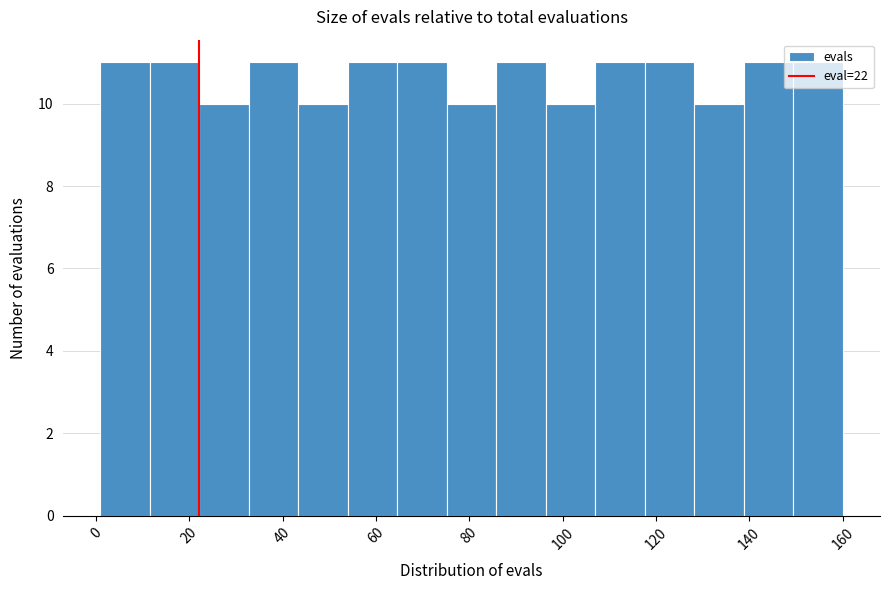

Reading left to right, transcribe this chart: for each bar, give the range it covers on the x-axis and its height. Neither the bar edges nor the heights are printed on the chart, so give them approximately, as read against the axes.

1.0 to 11.6: 11
11.6 to 22.2: 11
22.2 to 32.8: 10
32.8 to 43.4: 11
43.4 to 54.0: 10
54.0 to 64.6: 11
64.6 to 75.2: 11
75.2 to 85.8: 10
85.8 to 96.4: 11
96.4 to 107.0: 10
107.0 to 117.6: 11
117.6 to 128.2: 11
128.2 to 138.8: 10
138.8 to 149.4: 11
149.4 to 160.0: 11